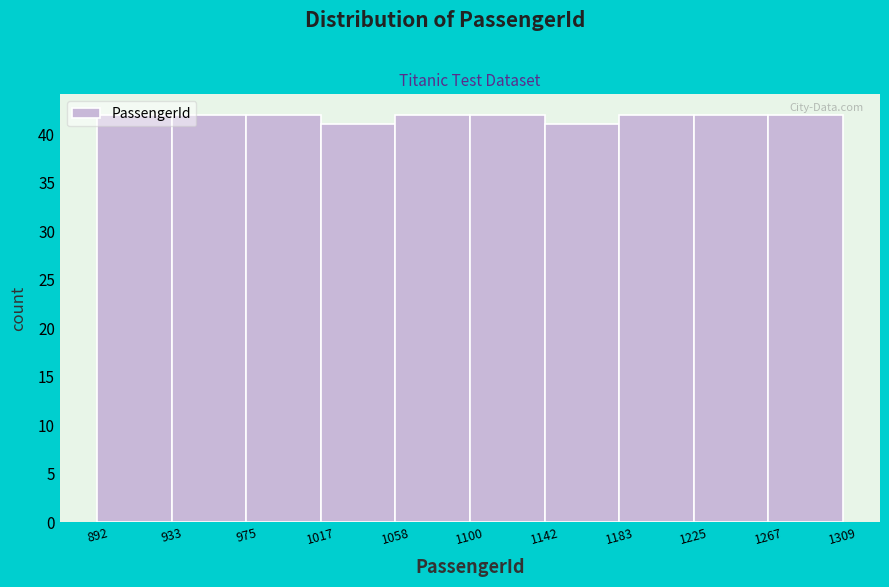

What is the height of the bar covering 1100 to 1142 on the x-axis? The values are not printed on the chart, so give them approximately, as read against the axis.

42